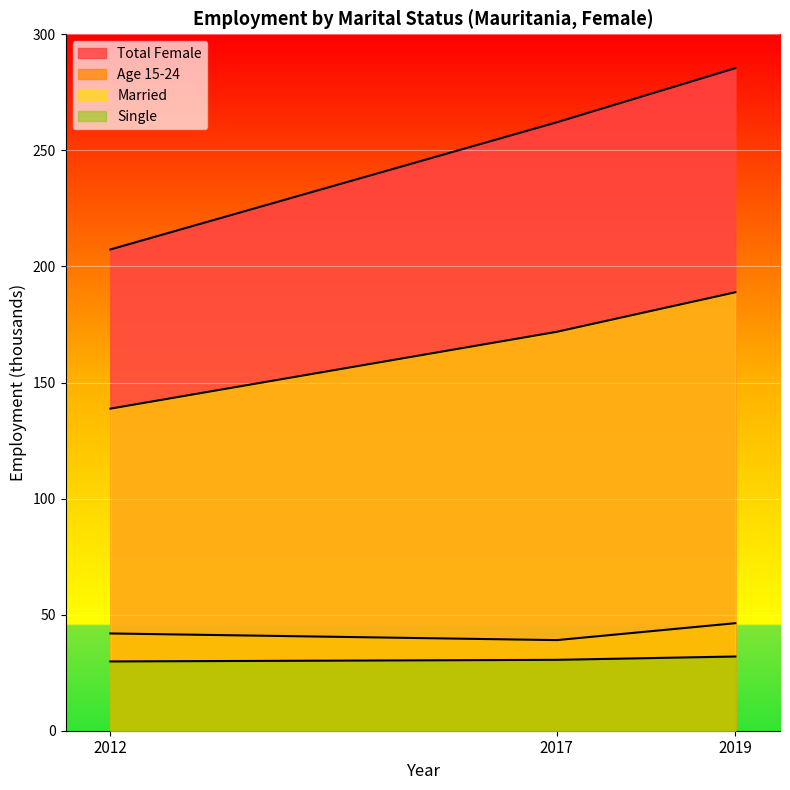

Does the chart display data point markers on the line(s)?

No